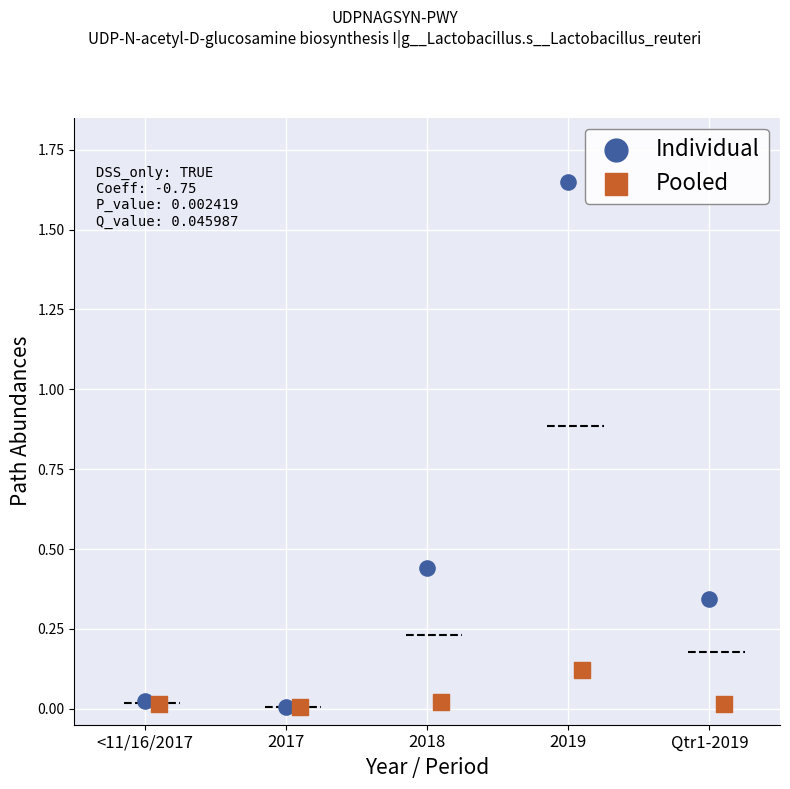

Which series has the largest Y range (max minus min)?

Individual